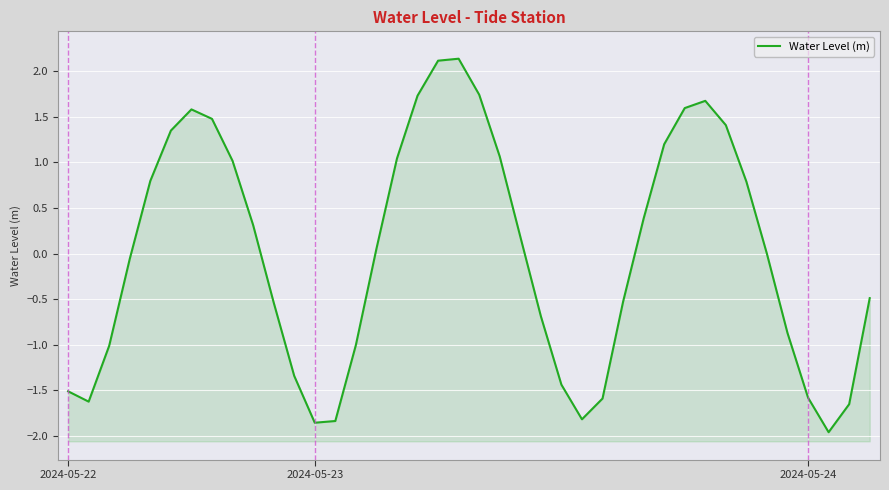

How many data points does each series have?

40